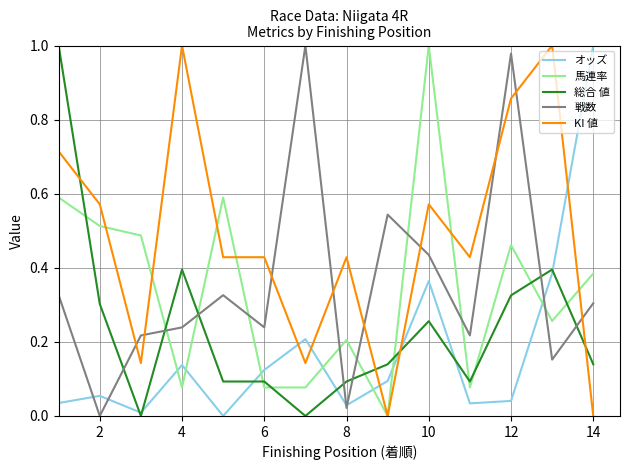

True or false: 馬連率 and 総合 値 intersect in this chart.

True